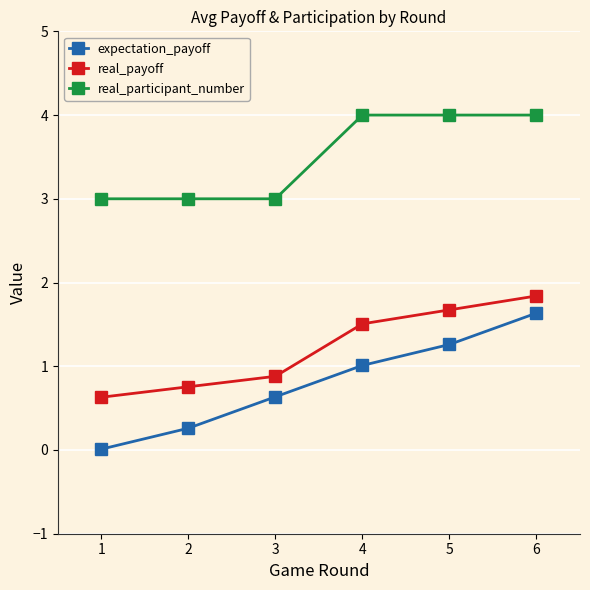

List the series in order of their peak value, highest first.

real_participant_number, real_payoff, expectation_payoff